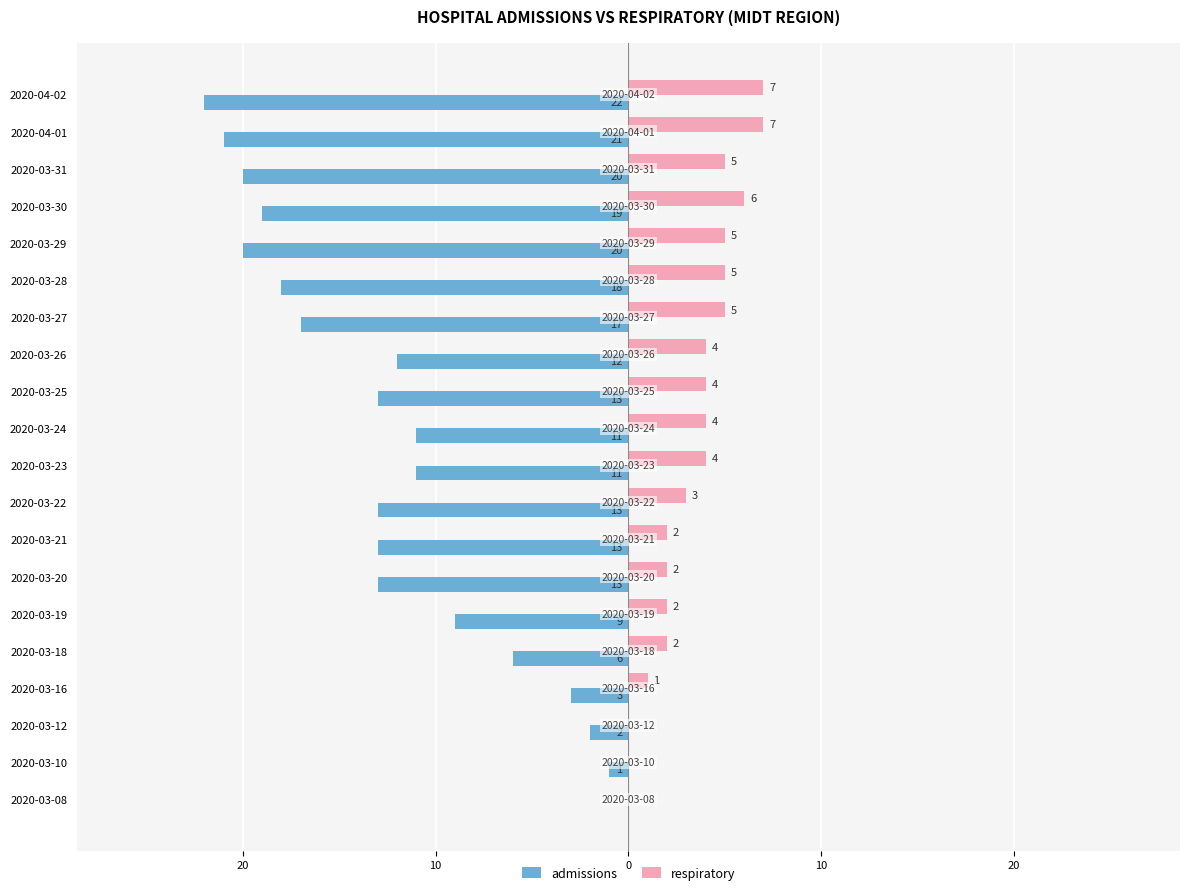

What are all the series names shown in the legend?

admissions, respiratory